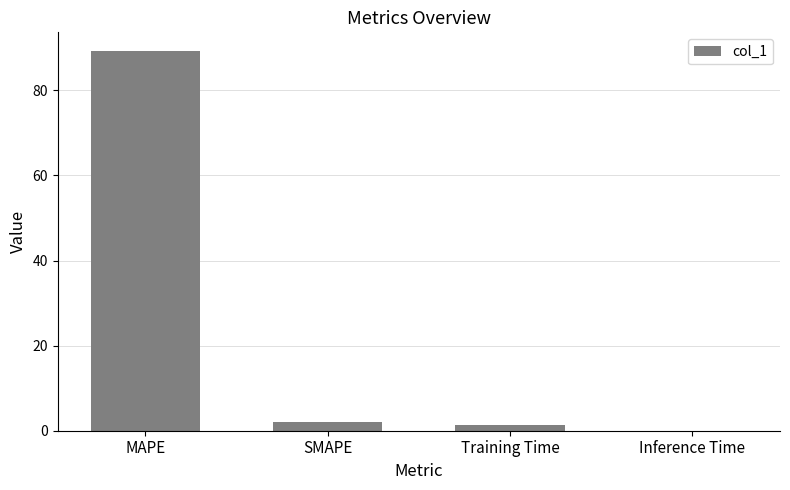

What is the change in value from SMAPE to Inference Time?

-1.9